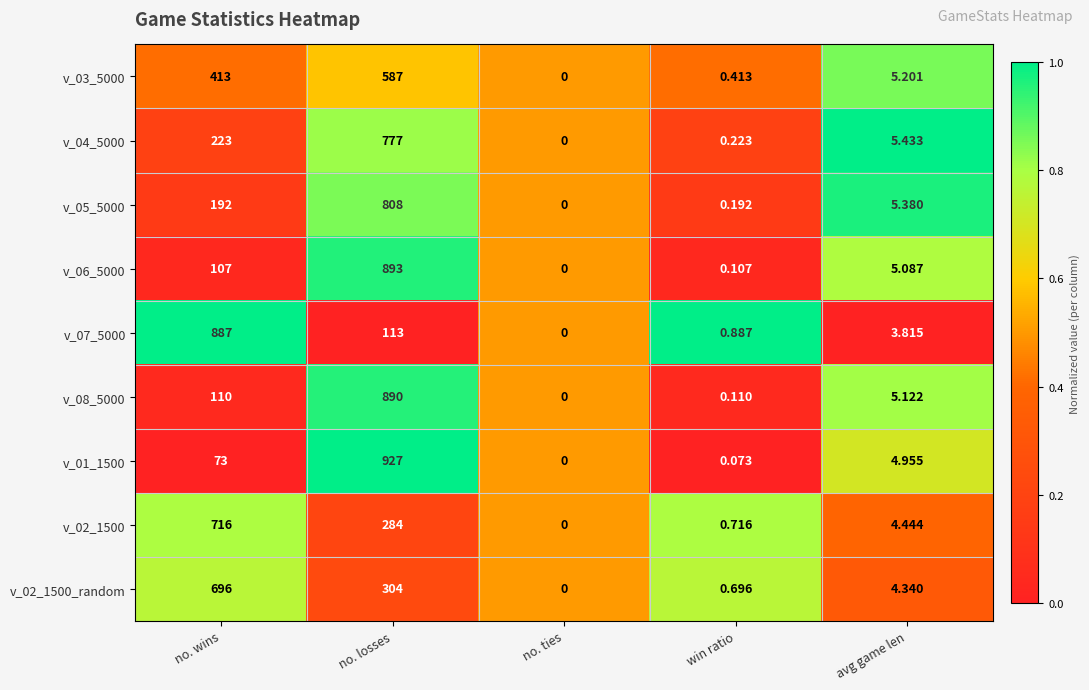

List the labels in order of v_05_5000 value, largest first.

no. losses, no. wins, avg game len, win ratio, no. ties